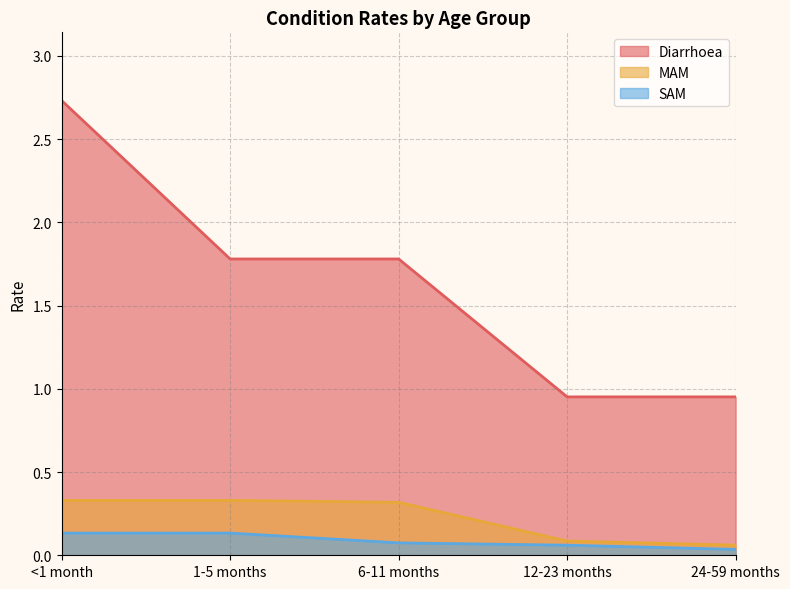

Count the number of categories in the chart.

5